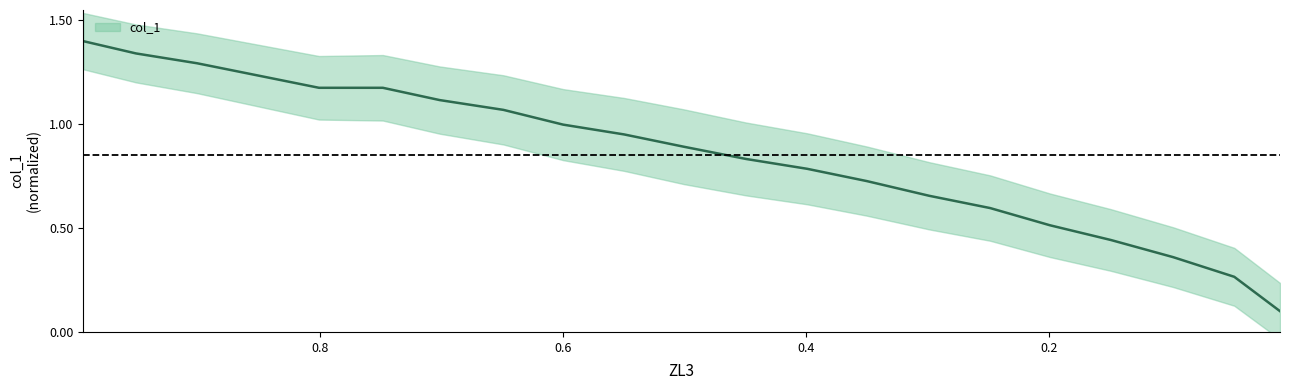

Is it true that the value at 1.0 is 0.4?

False